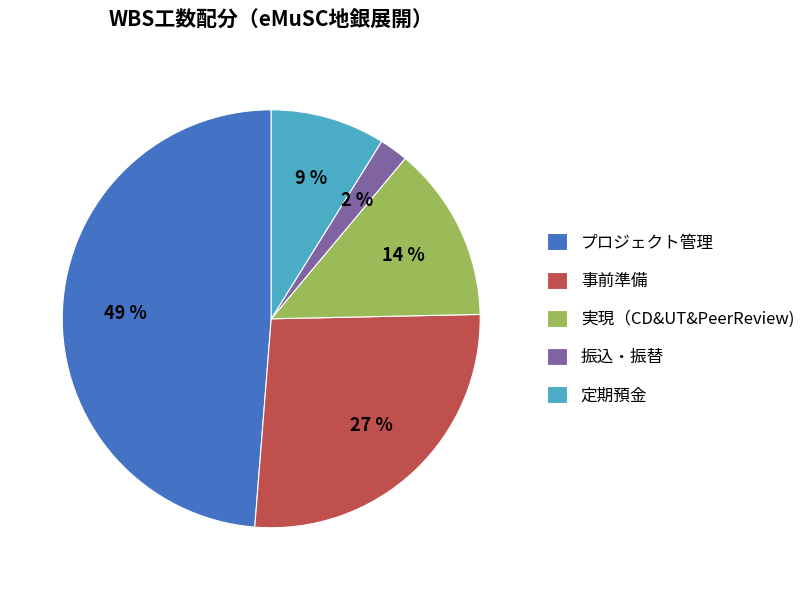

What percentage is the 事前準備 slice, to the nearest percent?

27%